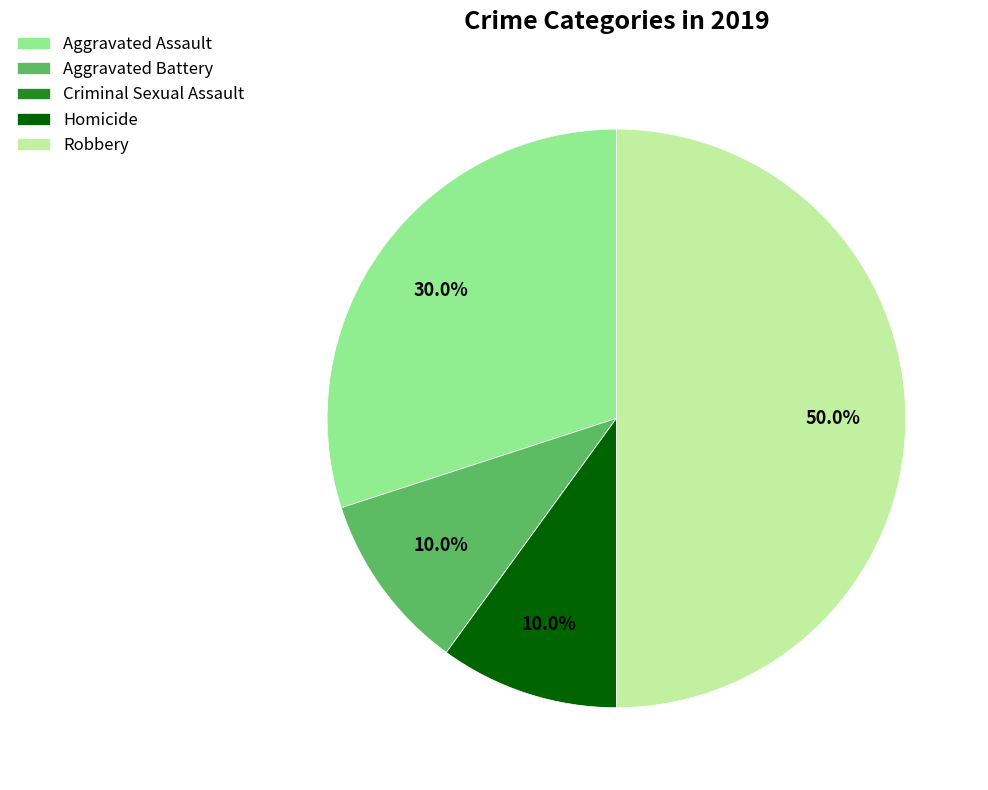

True or false: Homicide accounts for 10% of the total.

True